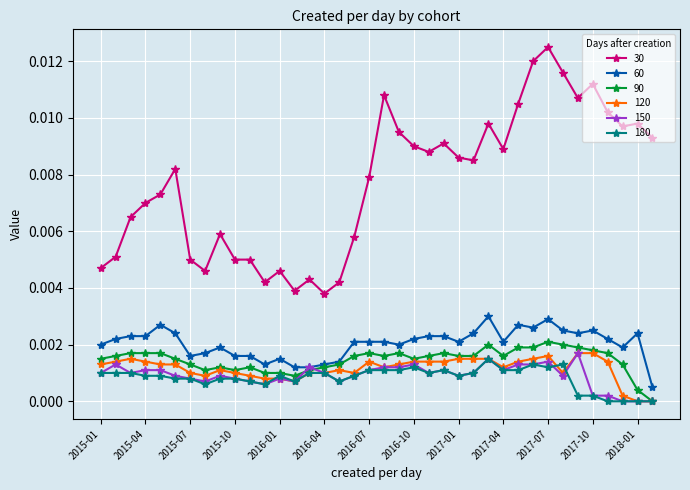

Which series has the largest total across all categories?

30